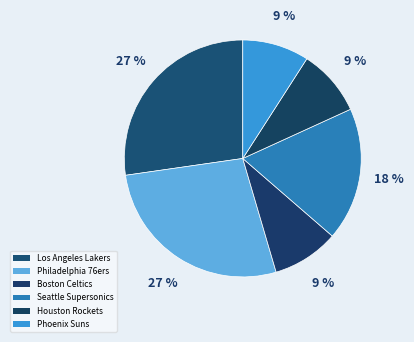

How many slices are in this pie chart?

6